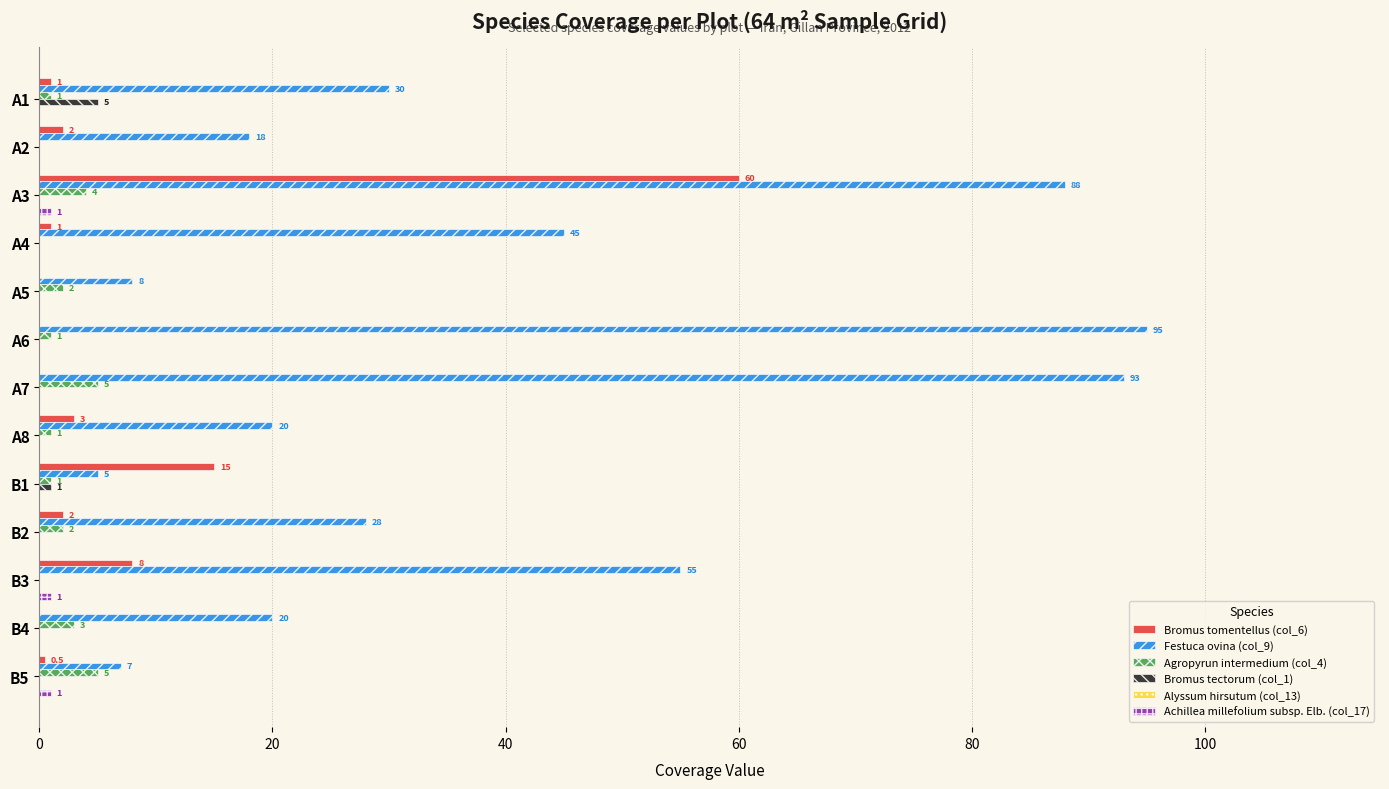

The Agropyrun intermedium (col_4) series shows 8.9 at B5. True or false?

False